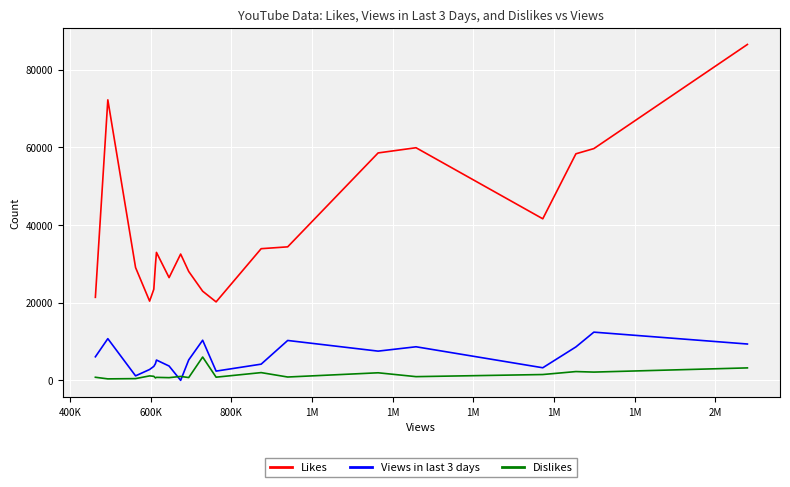

Which series has the largest total across all categories?

Likes